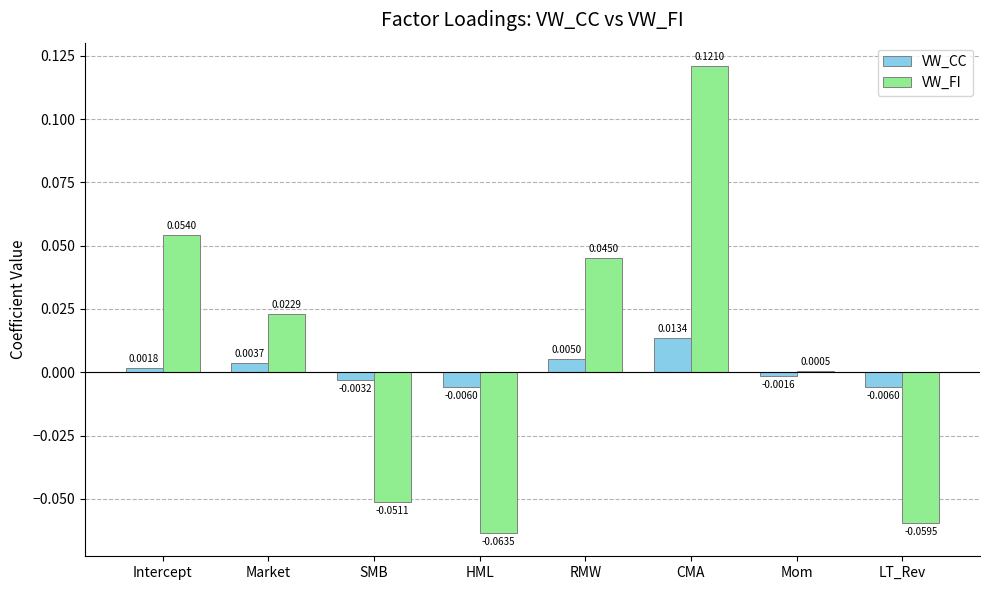

Between SMB and CMA, which series saw the biggest shift?

VW_FI